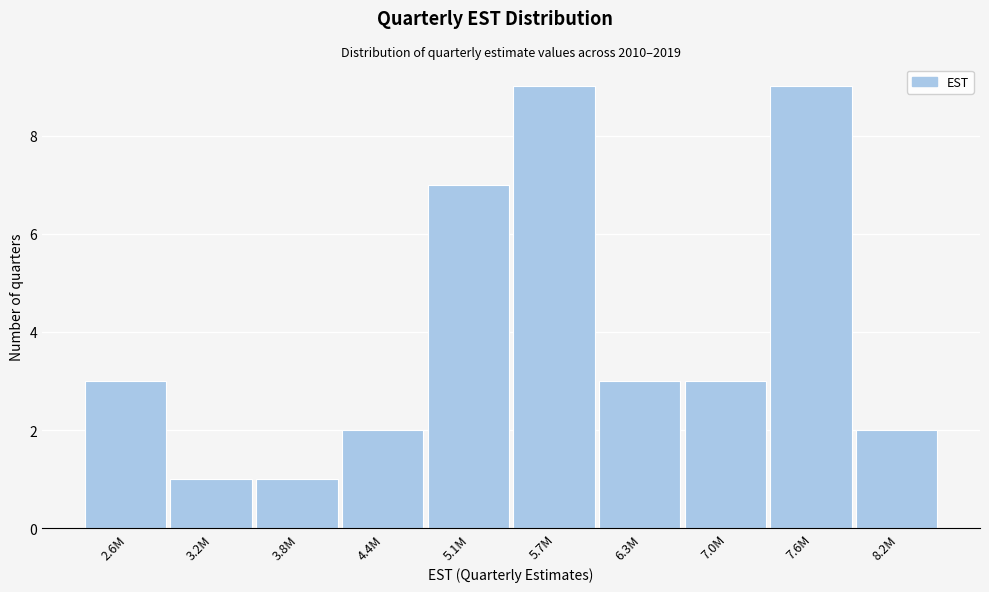

Reading left to right, what are all the values shown in this chart?

2.6M=3	3.2M=1	3.8M=1	4.4M=2	5.1M=7	5.7M=9	6.3M=3	7.0M=3	7.6M=9	8.2M=2